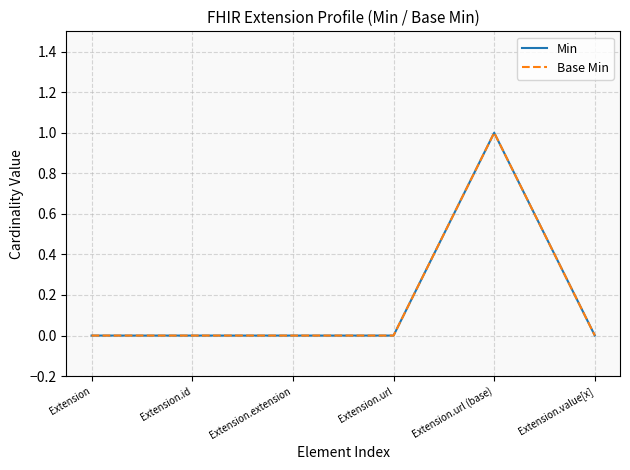

Does the chart have visible grid lines?

Yes